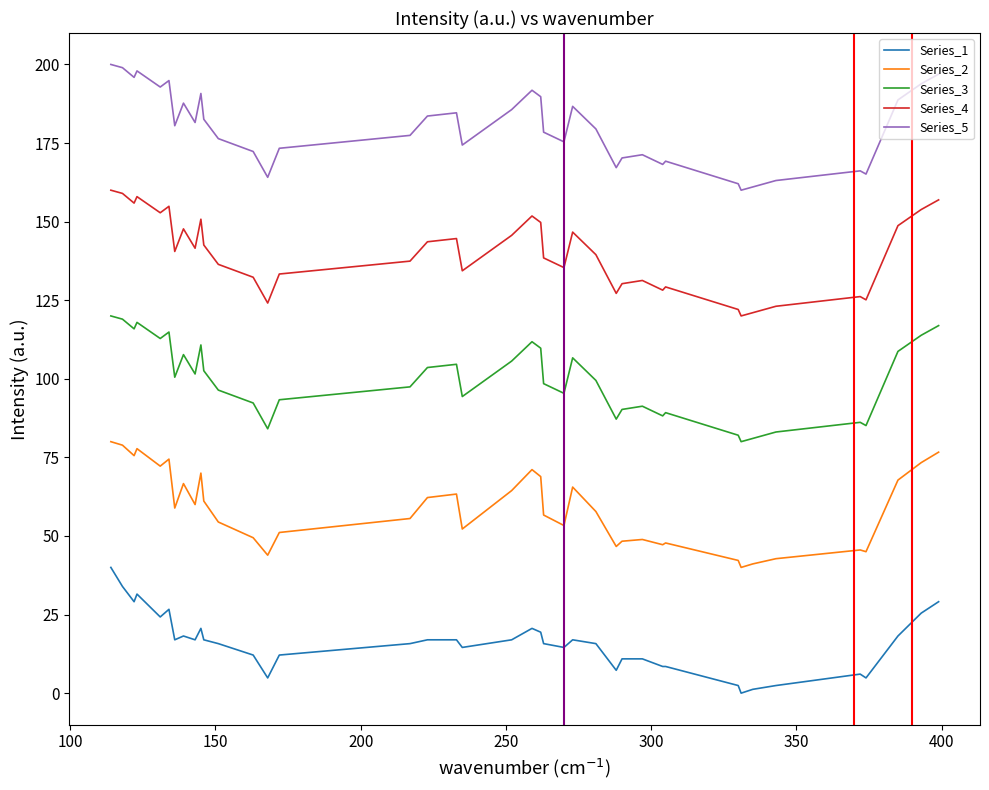

Rank the series by their maximum value, from lowest to highest.

Series_1, Series_2, Series_3, Series_4, Series_5